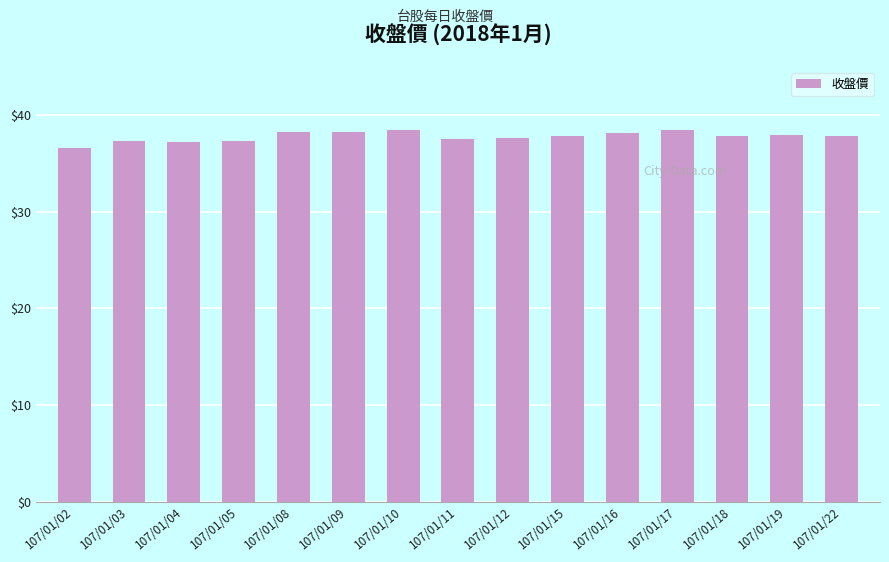

What is the ratio of the value at 107/01/11 to the value at 107/01/09?

1.0